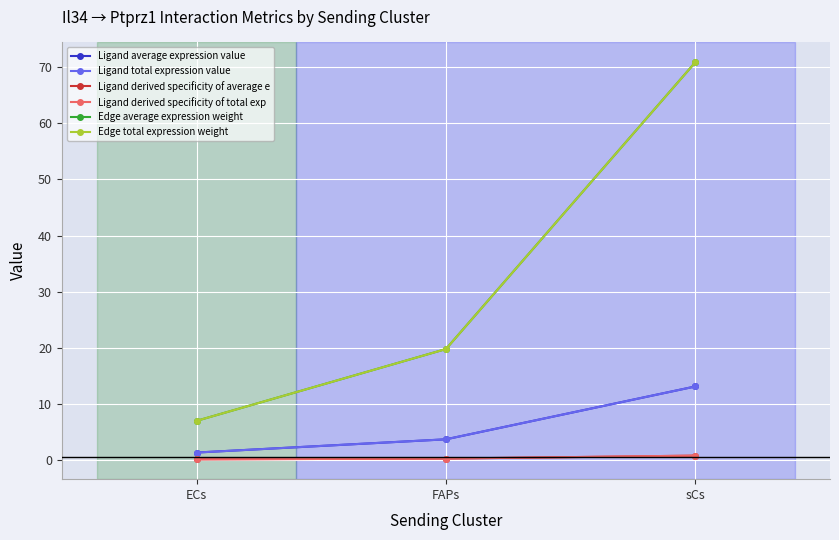

Rank the series by their maximum value, from lowest to highest.

Ligand derived specificity of average e, Ligand derived specificity of total exp, Ligand average expression value, Ligand total expression value, Edge average expression weight, Edge total expression weight